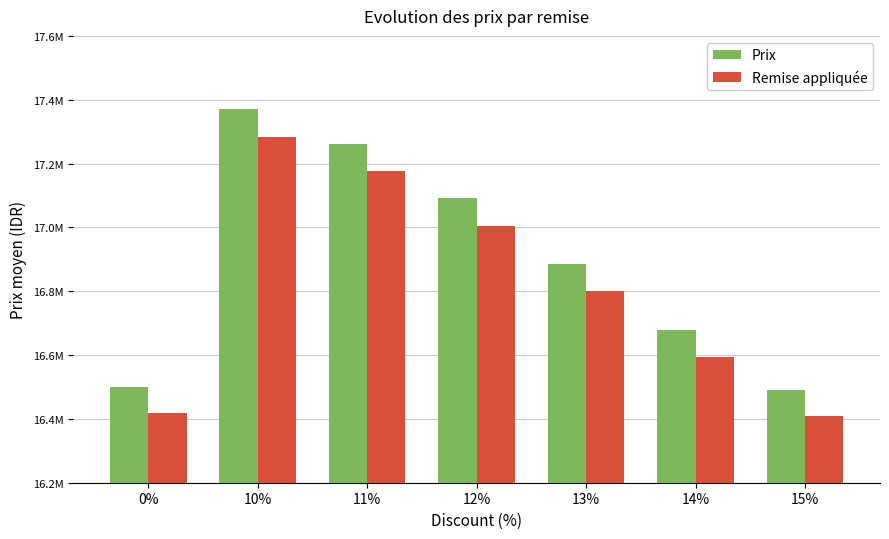

Is it true that Remise appliquée equals 17176217.4 at 11%?

True